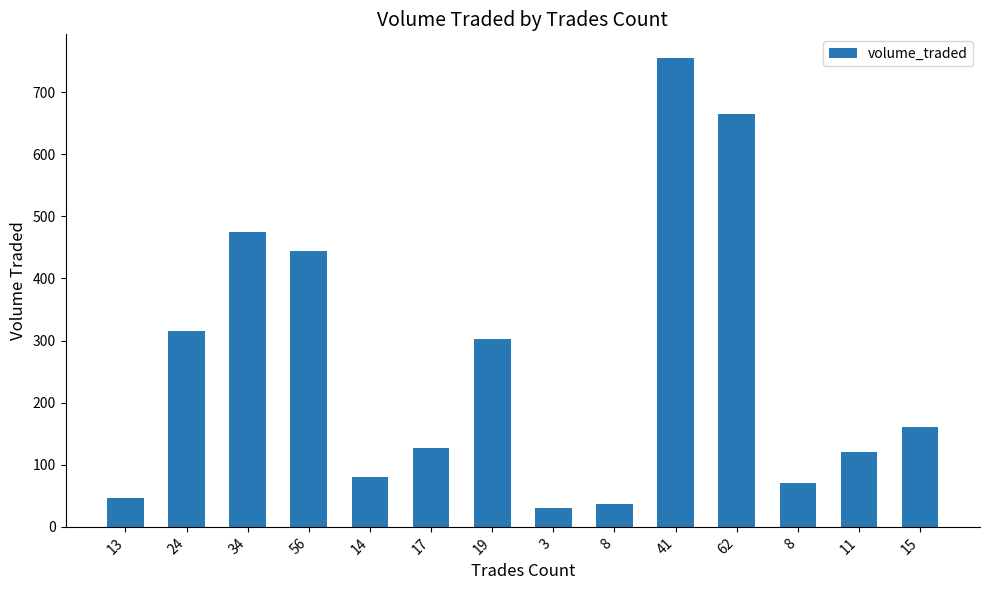

How many categories are shown in the chart?

14